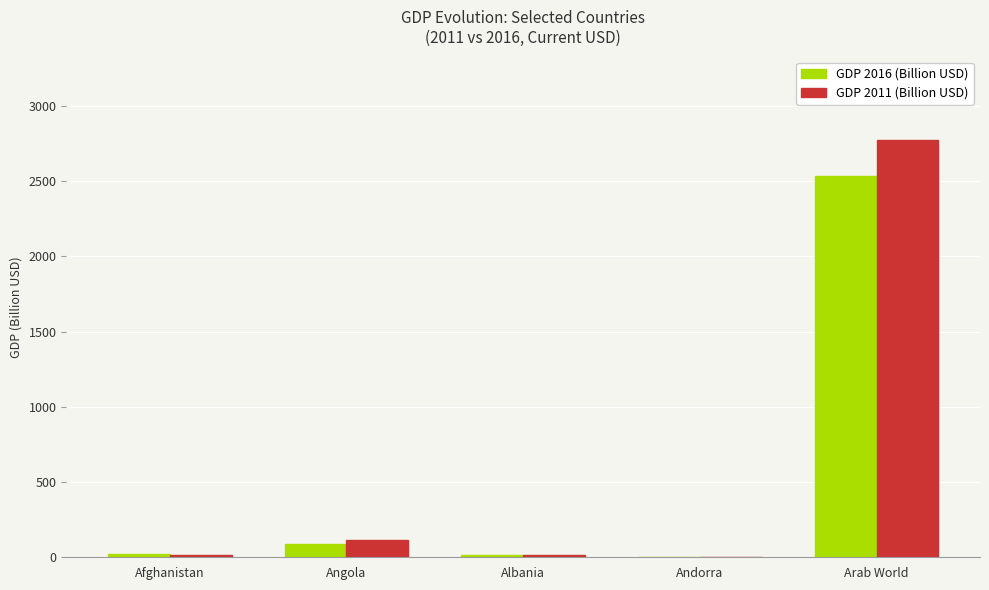

What value does the GDP 2016 (Billion USD) series have at Albania?

12.8